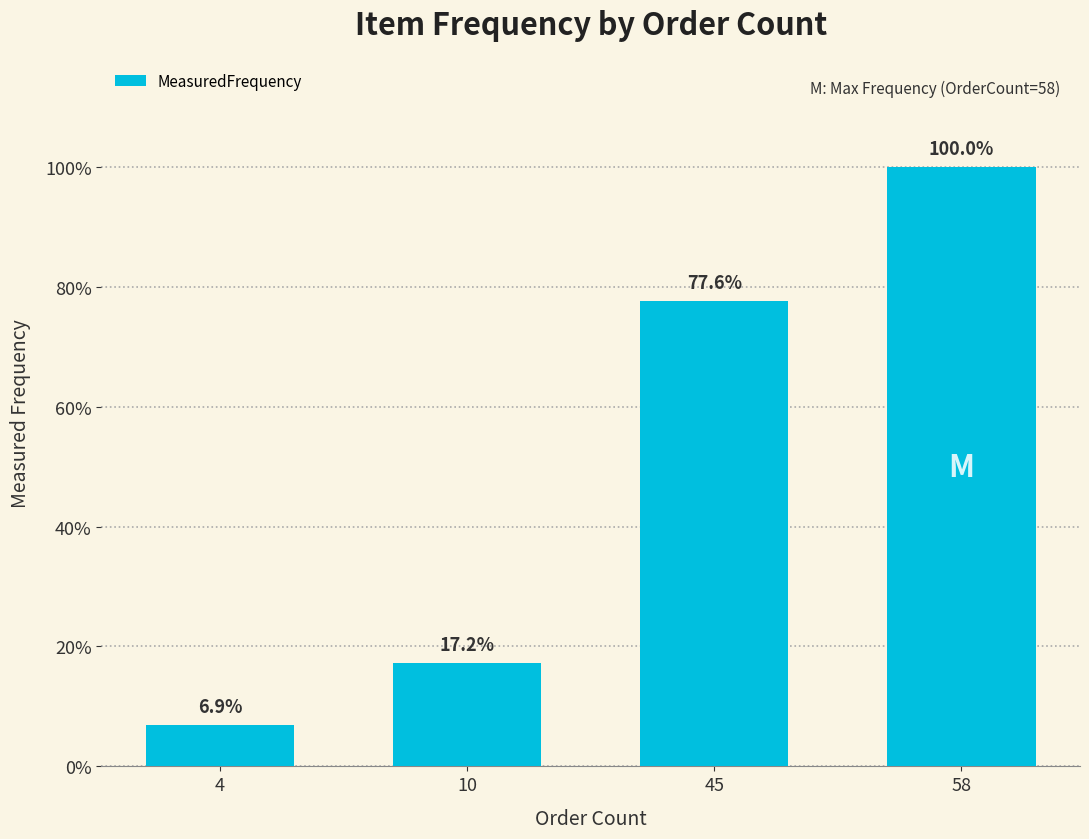

Are the bars horizontal?

No